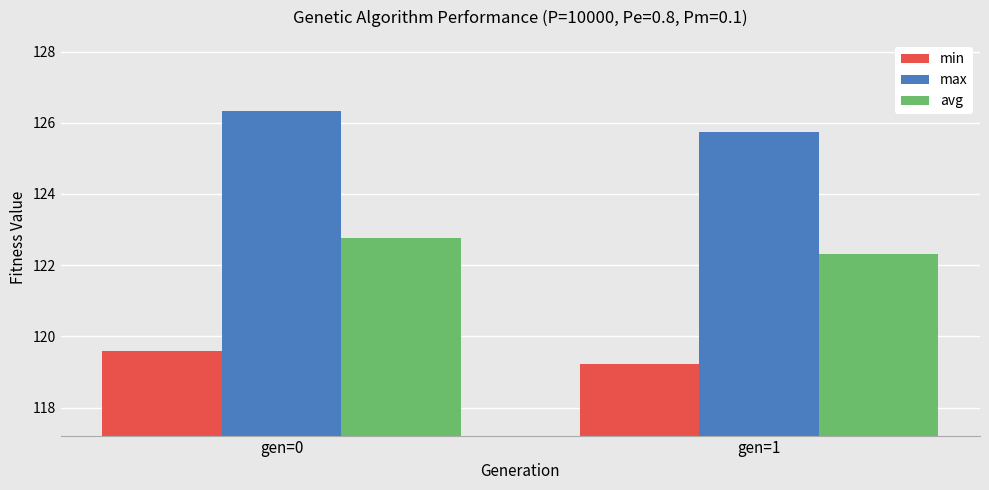

Which series has the widest spread of values?

max